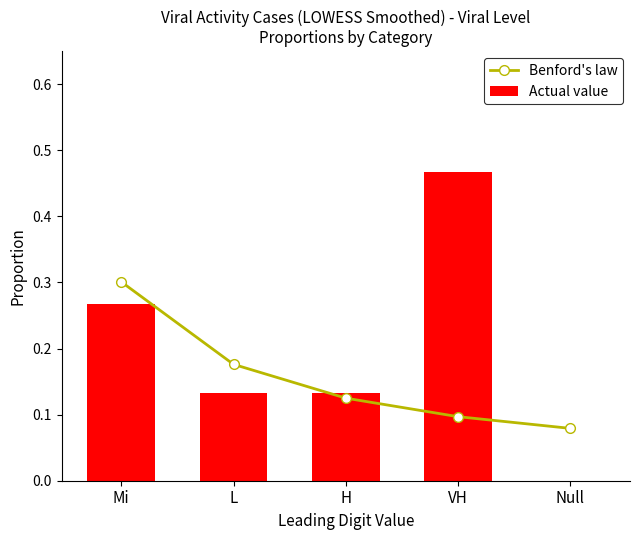

The Benford's law series shows 0.1 at L. True or false?

False